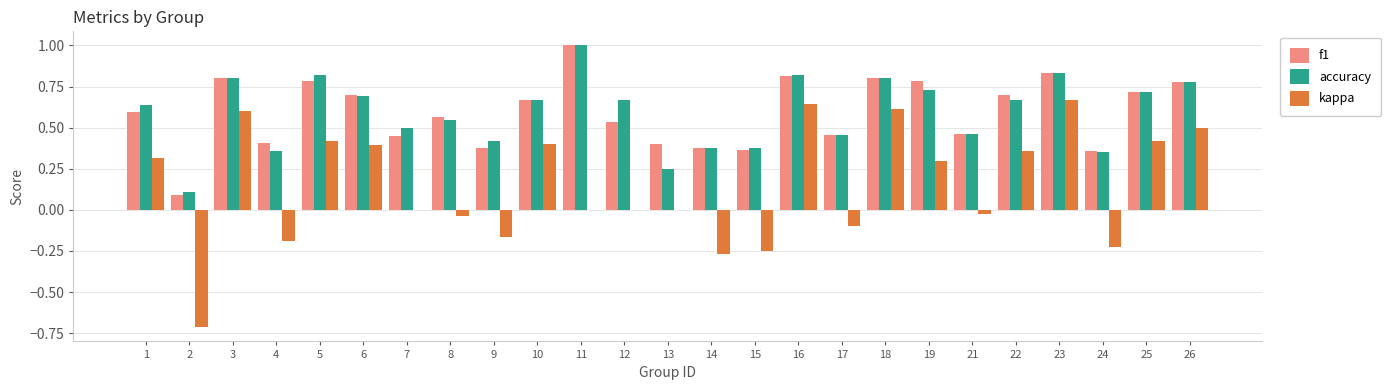

What is the sum of the kappa values at 5 and 26?

0.9